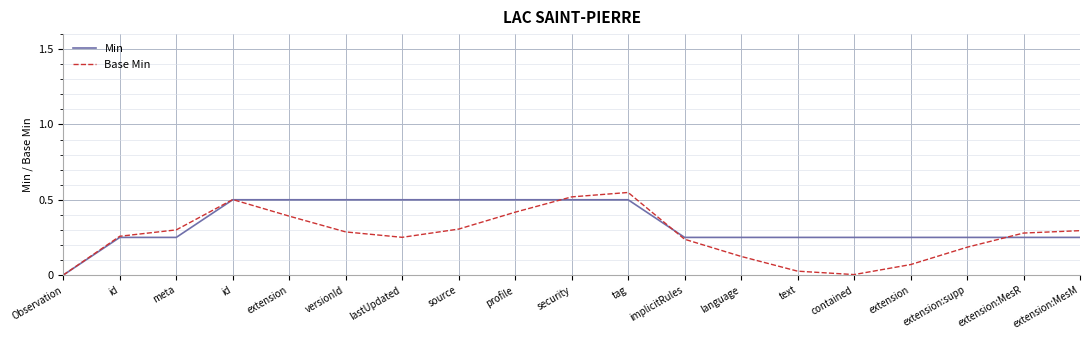

What is the total value across all series at extension?

0.9